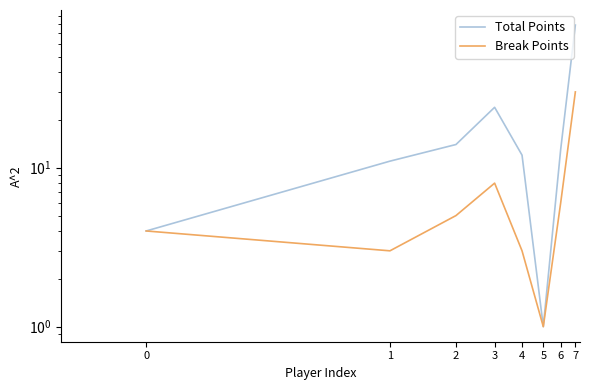

List the series in order of their overall mean, highest first.

Total Points, Break Points